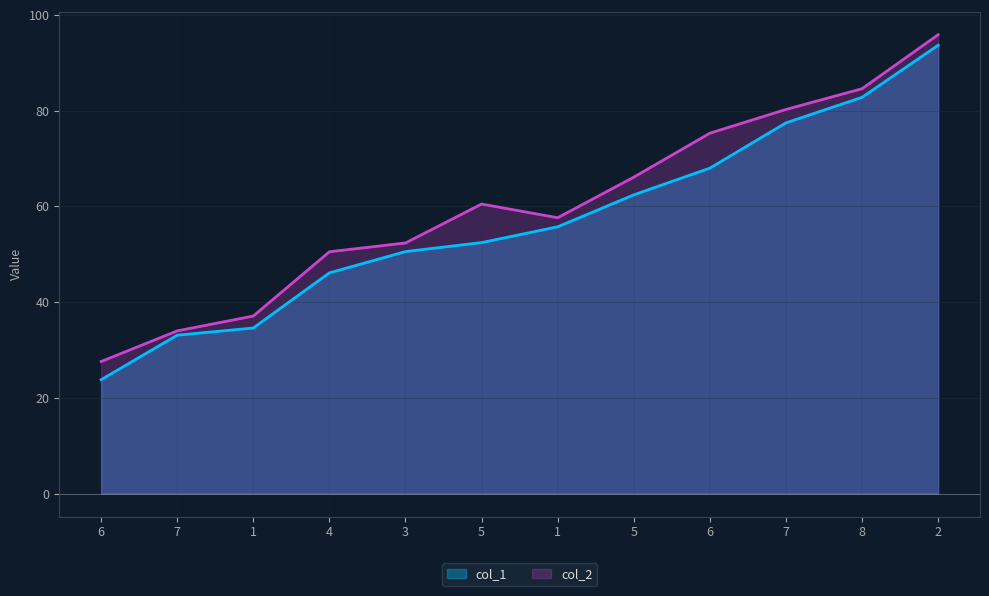

Is it true that col_1 equals 77.4 at 7?

True